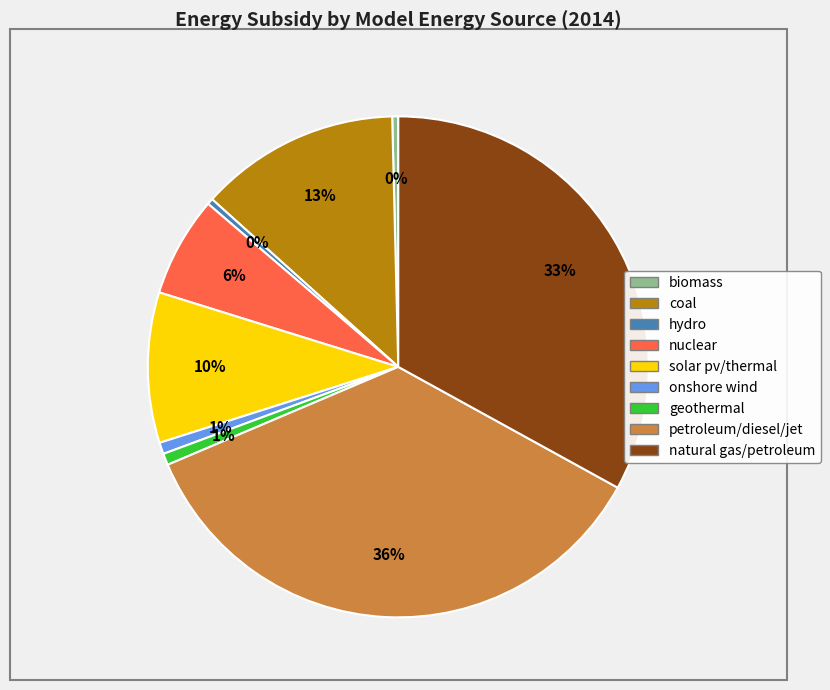

How many segments does this pie chart have?

9